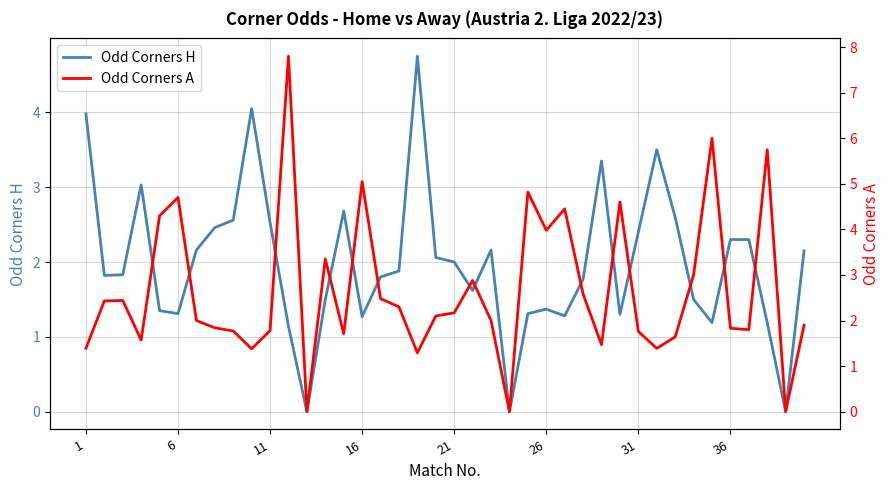

True or false: Odd Corners H and Odd Corners A cross at least once.

True